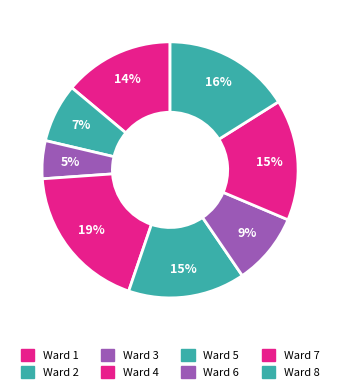

Do Ward 7 and Ward 3 together represent more than half of the pie?

No